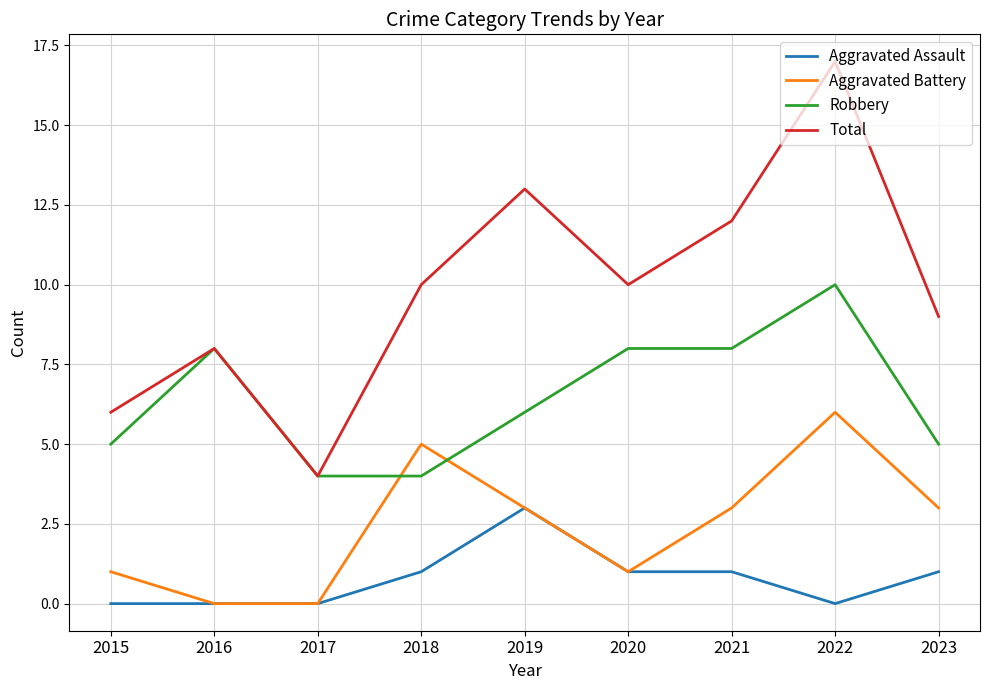

At which label does Aggravated Assault reach its peak?

2019